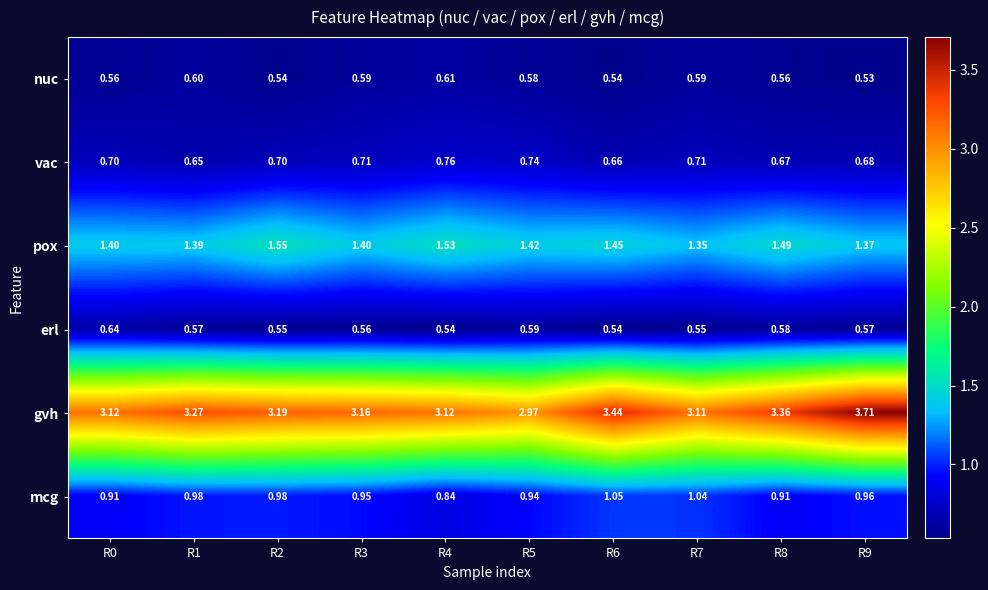

Which series has the widest spread of values?

gvh